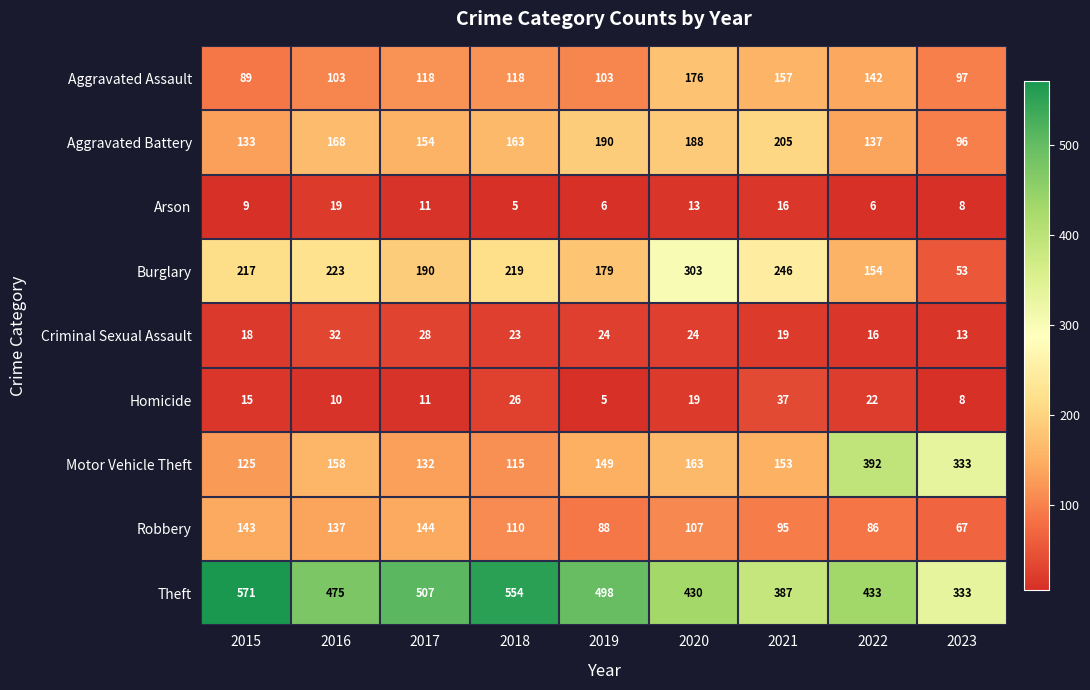

Rank the series at 2021 from highest to lowest value.

Theft, Burglary, Aggravated Battery, Aggravated Assault, Motor Vehicle Theft, Robbery, Homicide, Criminal Sexual Assault, Arson